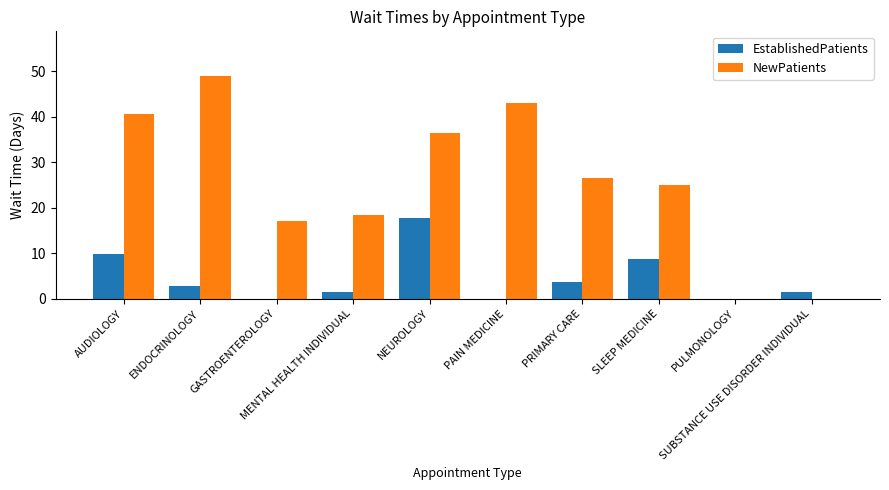

Which series has the largest total across all categories?

NewPatients